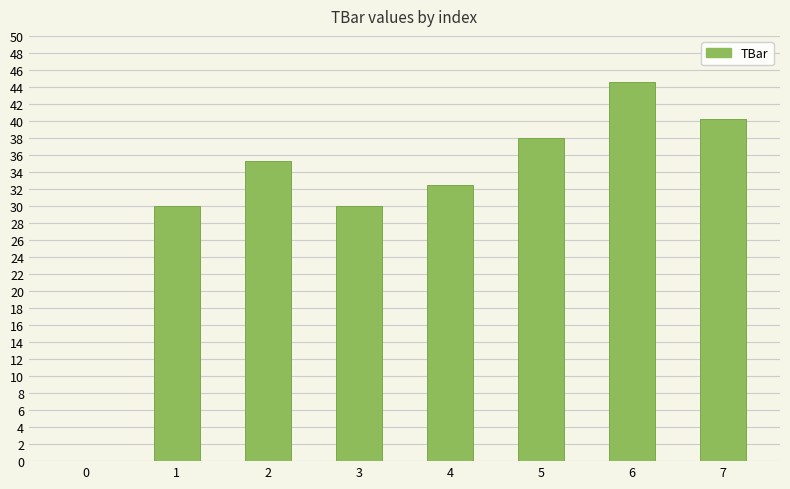

How many positive values are there?

7